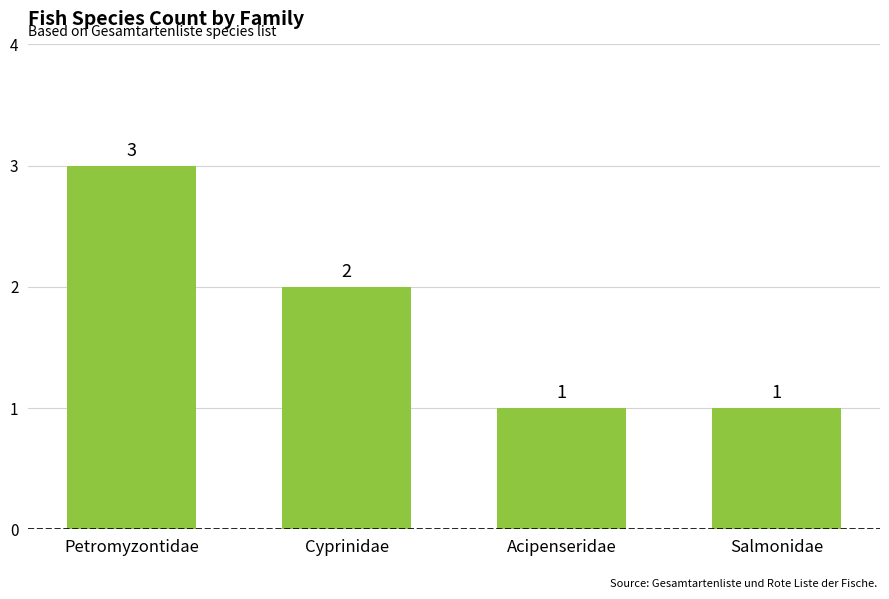

Between Cyprinidae and Acipenseridae, which is larger?

Cyprinidae